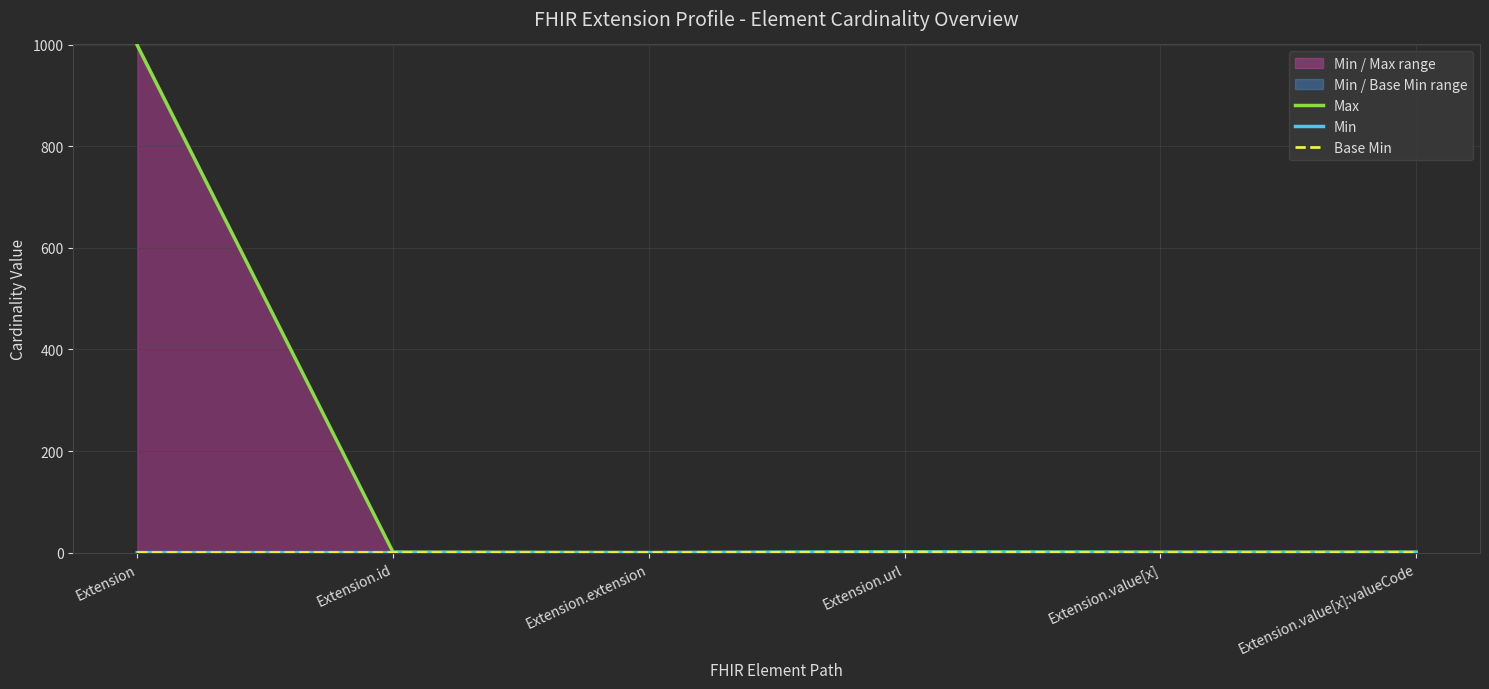

Reading left to right, what are all the values shown in this chart?

Max: 999	1	0	1	1	1
Min: 0	0	0	1	0	0
Base Min: 0	0	0	1	0	0